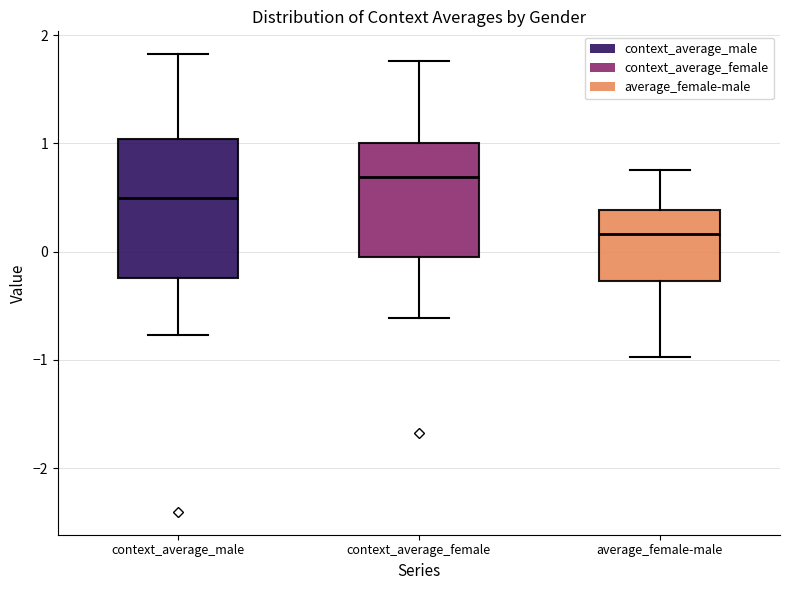

Which box's median line is the highest?

context_average_female